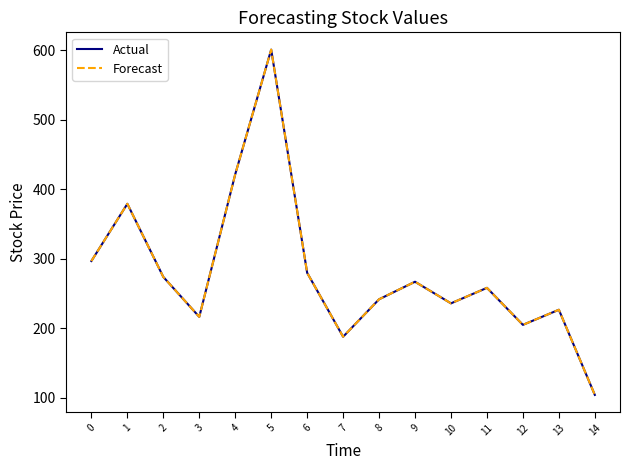

Does the chart have visible grid lines?

No